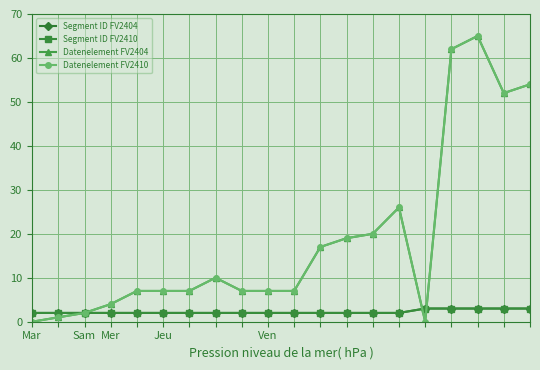

What is the value of the Datenelement FV2410 point at the 10th from the left?

7